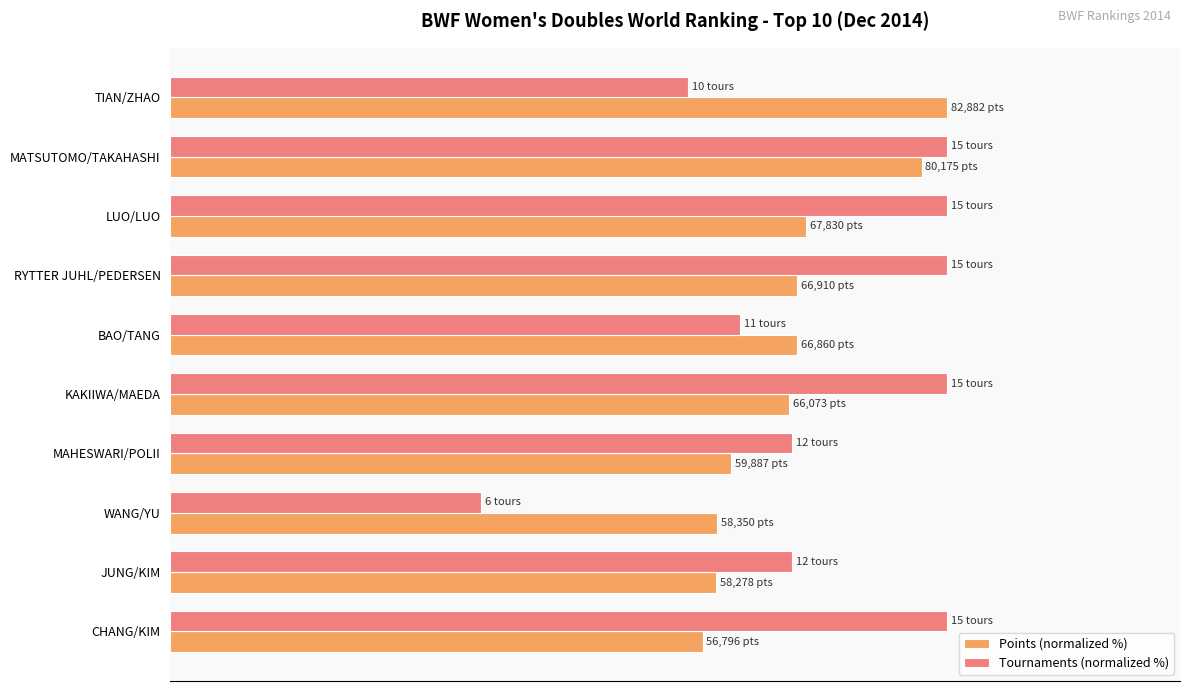

What are all the series names shown in the legend?

Points (normalized %), Tournaments (normalized %)